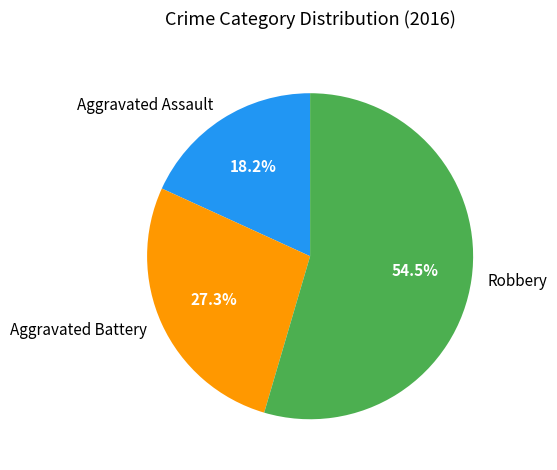

What is the ratio of the value at Aggravated Battery to the value at Robbery?

0.5